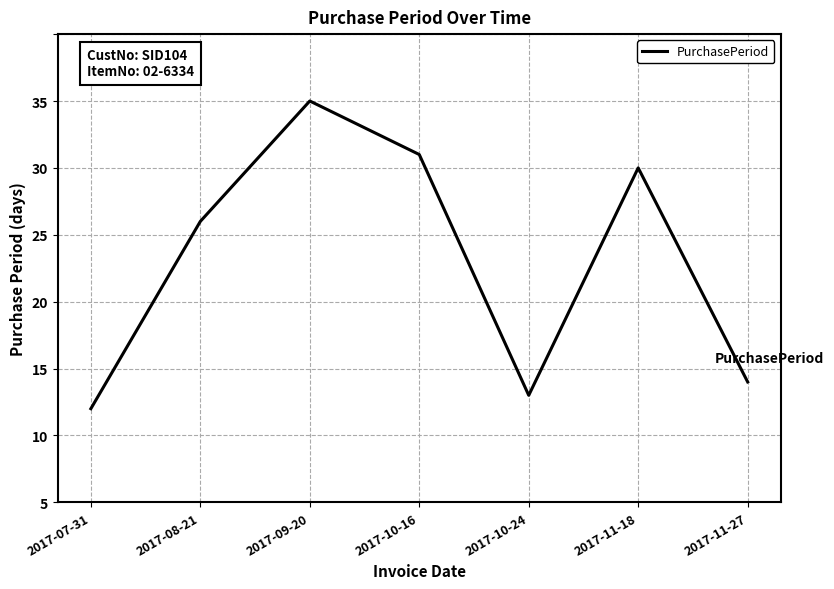

At which category does the data reach its first local valley?

2017-10-24